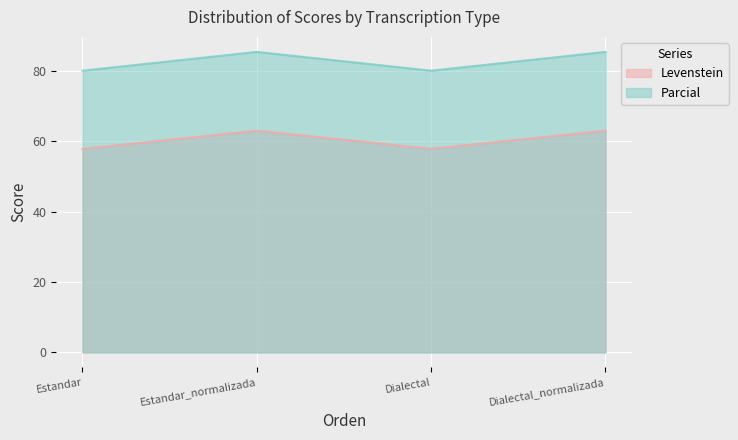

Count the Levenstein values in the range 57 to 62.

2